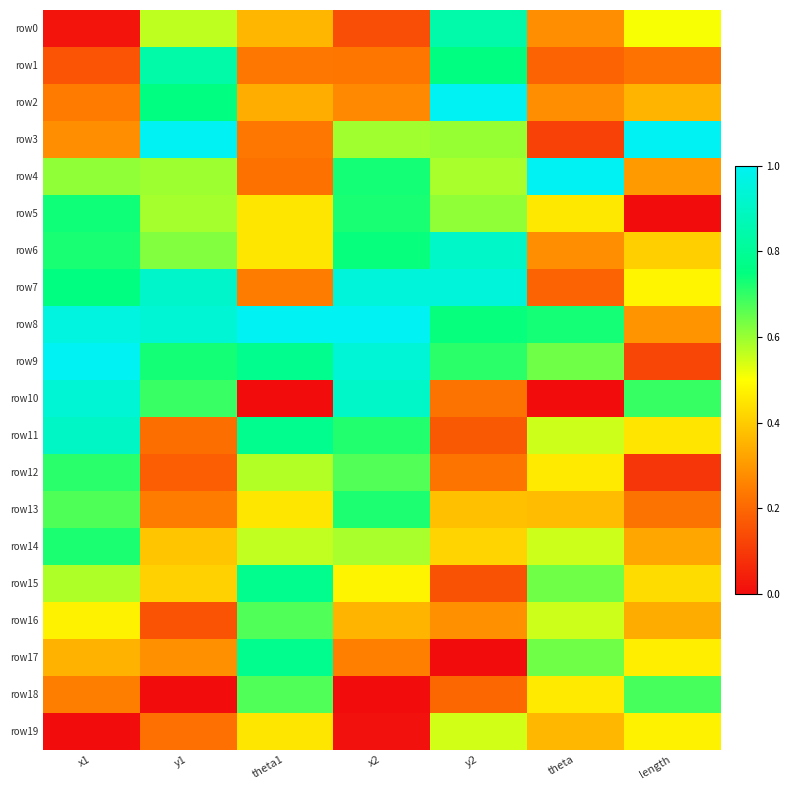

Which has a higher value, length or x1?

length